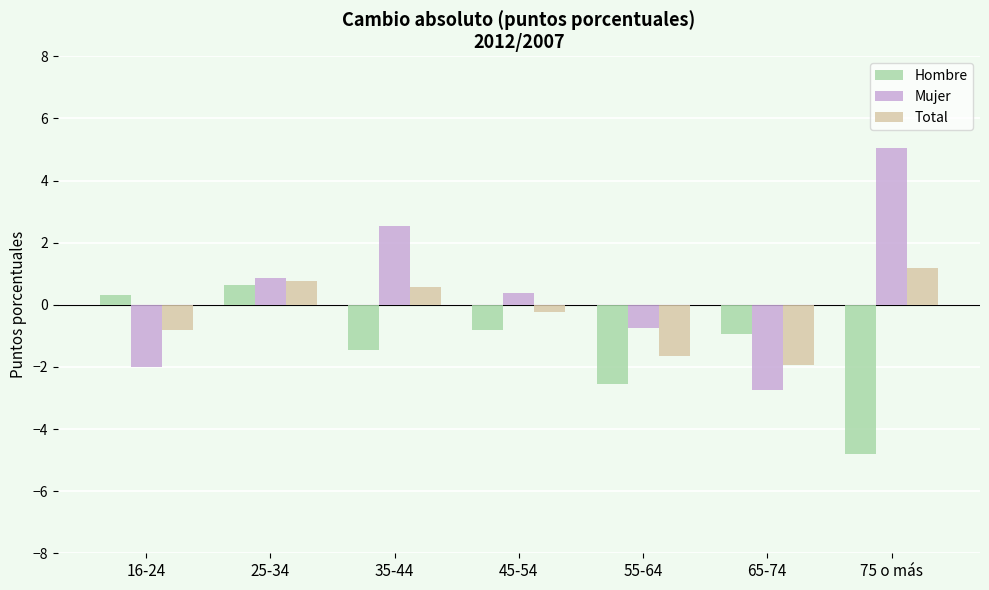

Which series changed the most between 25-34 and 75 o más?

Hombre